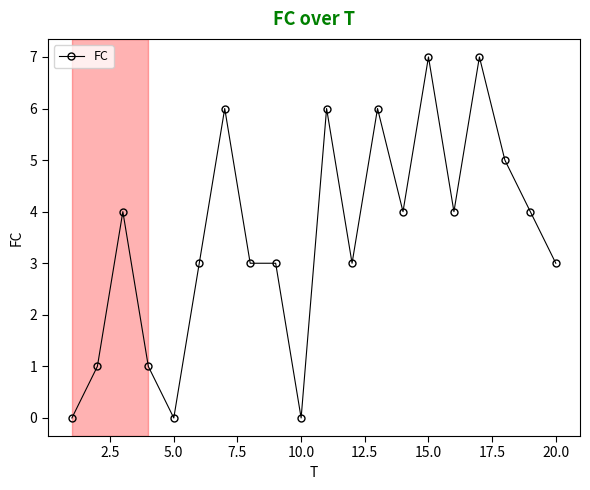

True or false: the data has more than 2 interior local peaks.

True